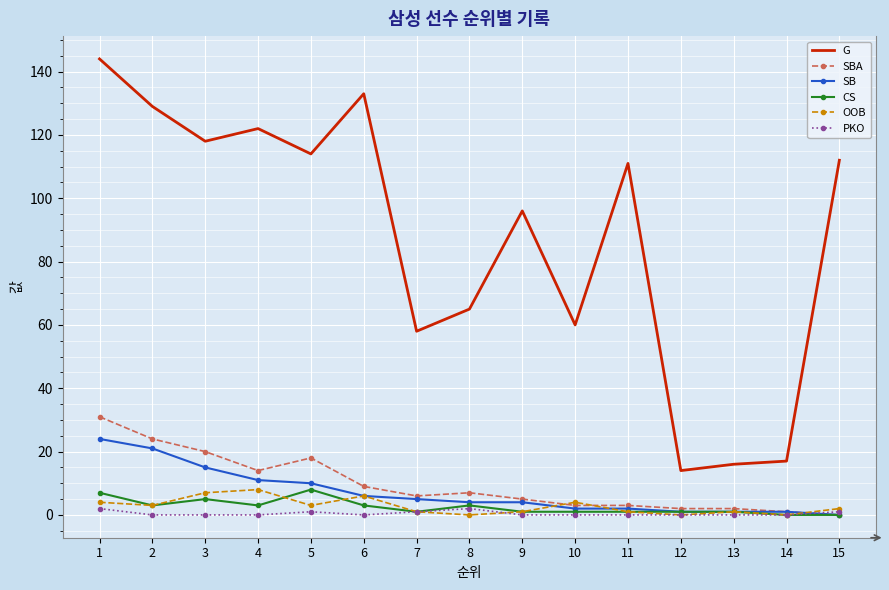

Reading right to left, transcribe all the data shown in this chart.

G: 15=112	14=17	13=16	12=14	11=111	10=60	9=96	8=65	7=58	6=133	5=114	4=122	3=118	2=129	1=144
SBA: 15=0	14=1	13=2	12=2	11=3	10=3	9=5	8=7	7=6	6=9	5=18	4=14	3=20	2=24	1=31
SB: 15=0	14=1	13=1	12=1	11=2	10=2	9=4	8=4	7=5	6=6	5=10	4=11	3=15	2=21	1=24
CS: 15=0	14=0	13=1	12=1	11=1	10=1	9=1	8=3	7=1	6=3	5=8	4=3	3=5	2=3	1=7
OOB: 15=2	14=0	13=1	12=0	11=1	10=4	9=1	8=0	7=1	6=6	5=3	4=8	3=7	2=3	1=4
PKO: 15=1	14=0	13=0	12=0	11=0	10=0	9=0	8=2	7=1	6=0	5=1	4=0	3=0	2=0	1=2